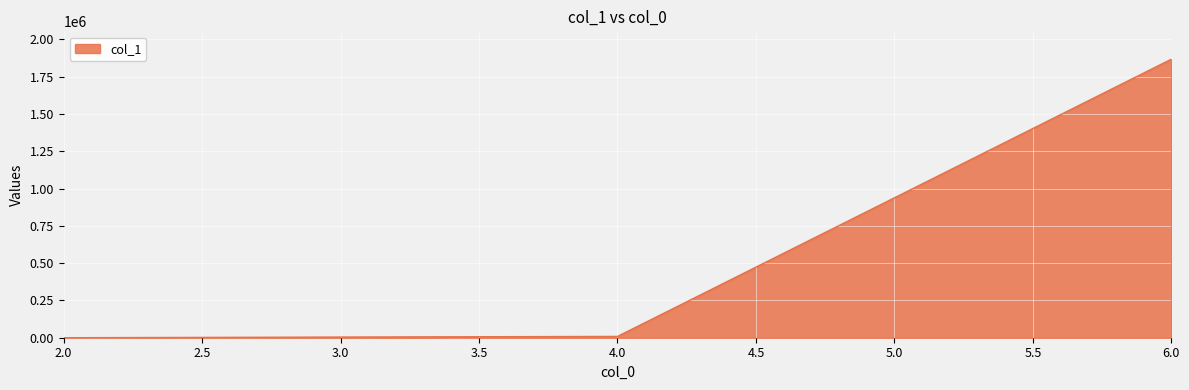

Does the chart have visible grid lines?

Yes